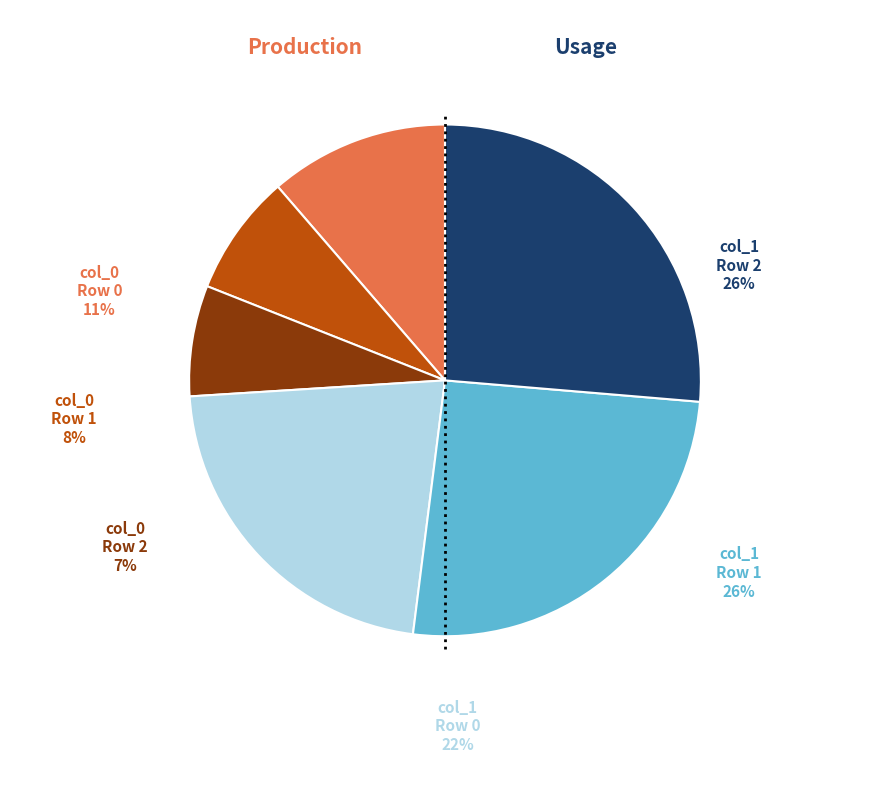

Count the number of slices in the pie.

3